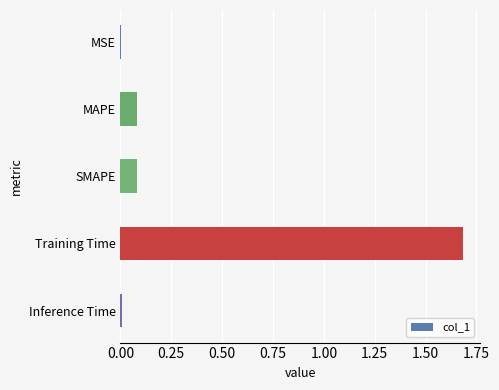

What is the change in value from MAPE to Training Time?

+1.6